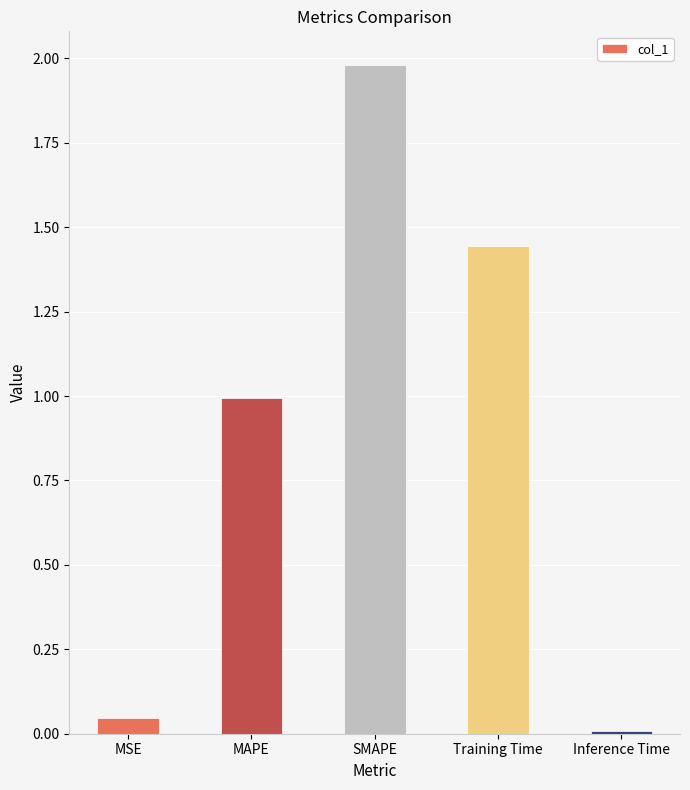

List the labels in order of value, smallest first.

Inference Time, MSE, MAPE, Training Time, SMAPE